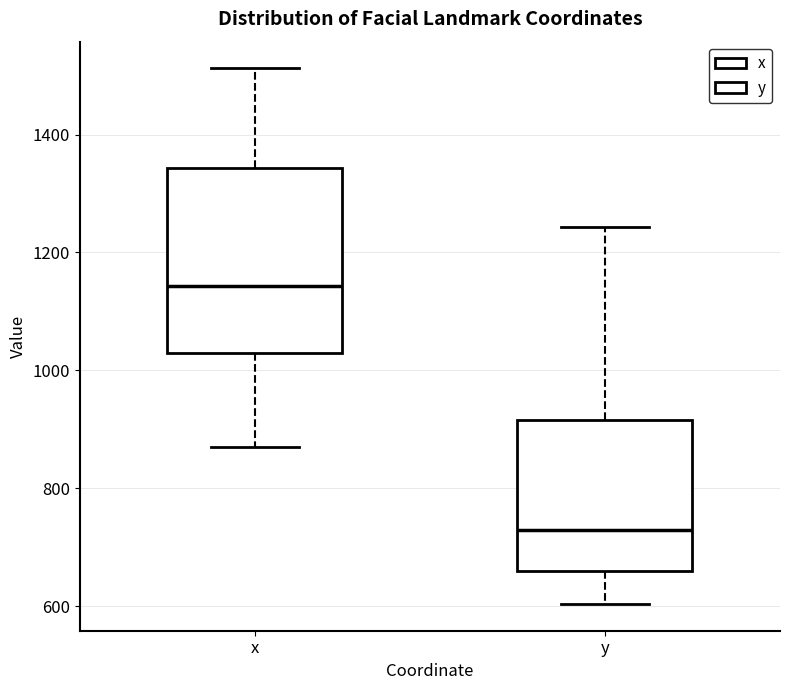

Which box is the tallest, from its lower edge to its upper edge?

x